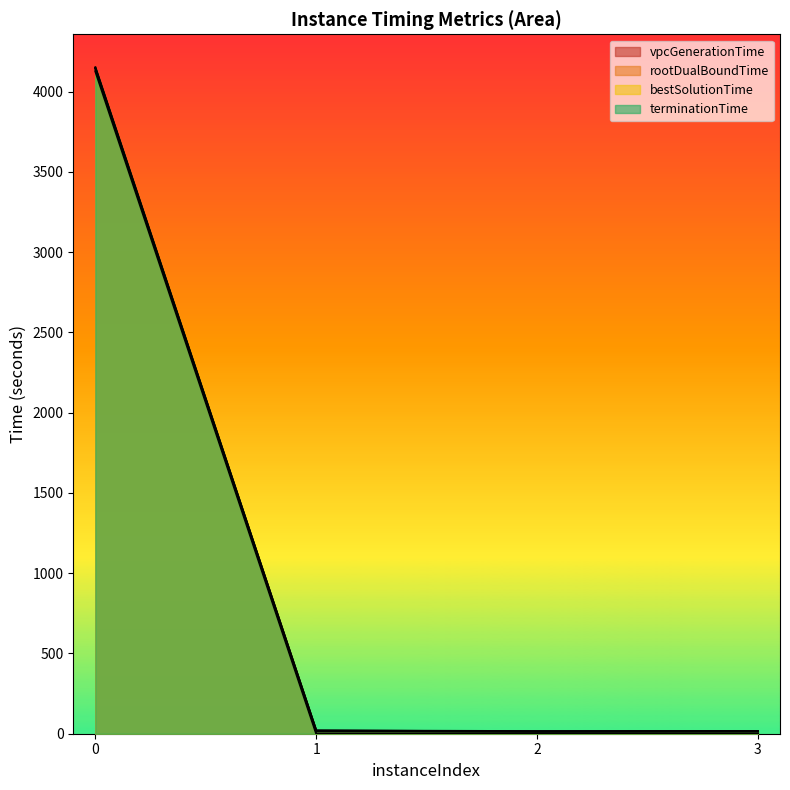

What is the value of the vpcGenerationTime point at the 3rd from the left?

0.4